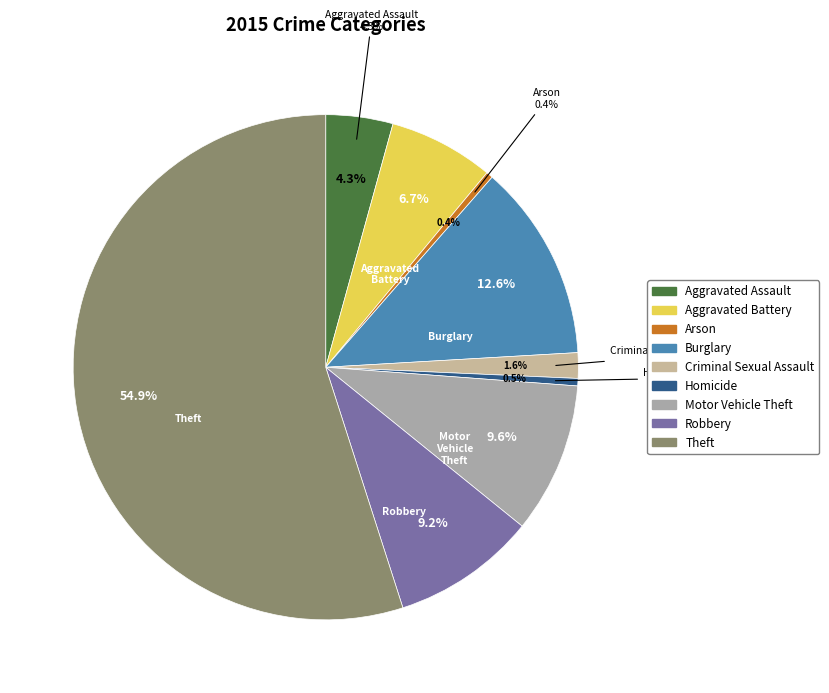

Count the number of slices in the pie.

9